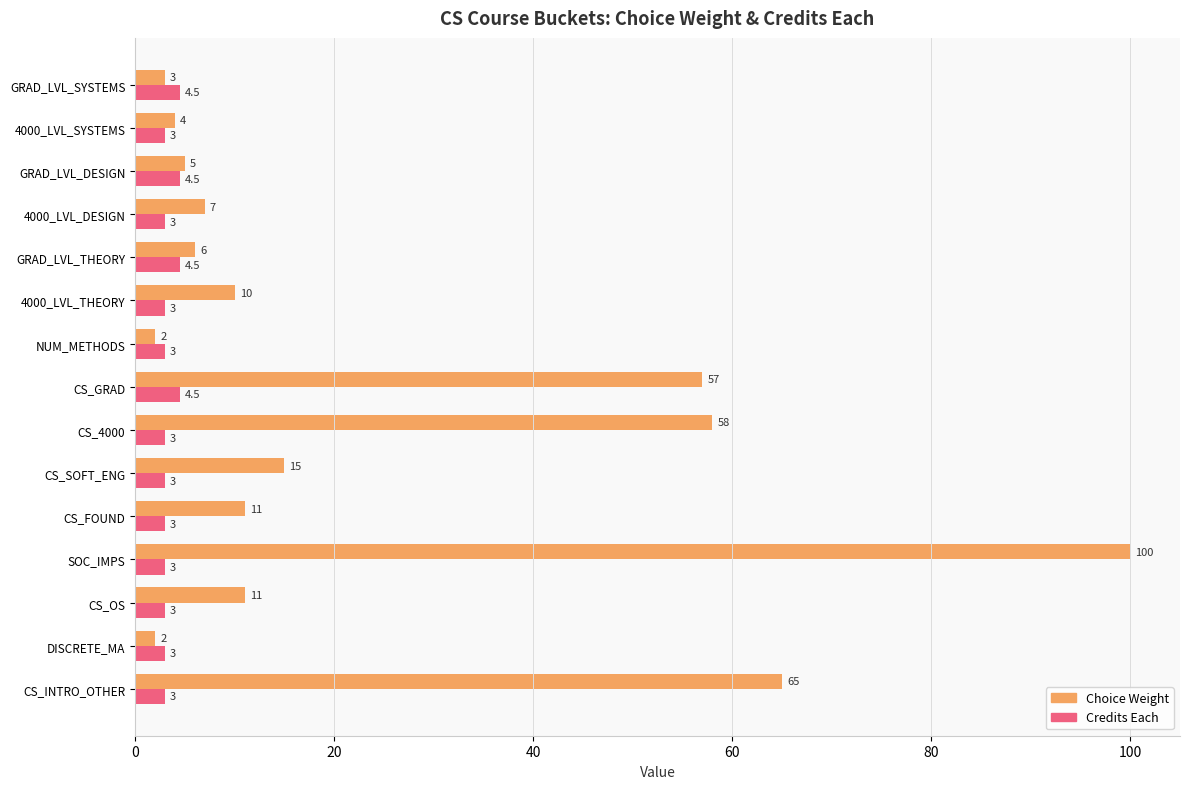

List the series in order of their peak value, highest first.

Choice Weight, Credits Each